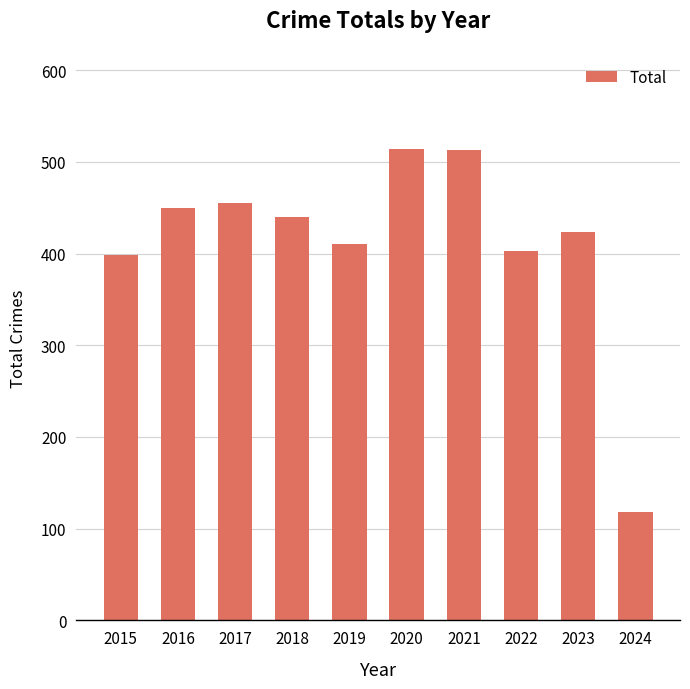

Which category has the lowest value across all series?

2024